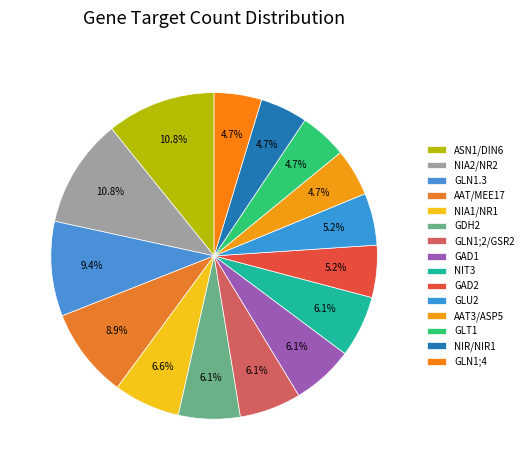

Count the number of slices in the pie.

15